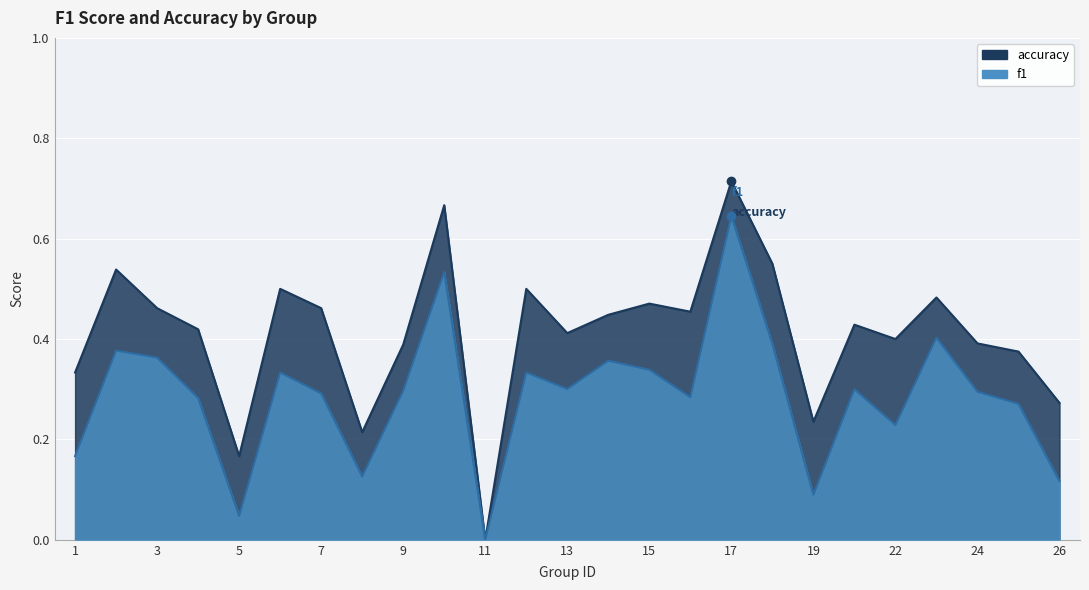

List the series in order of their overall mean, lowest first.

f1, accuracy